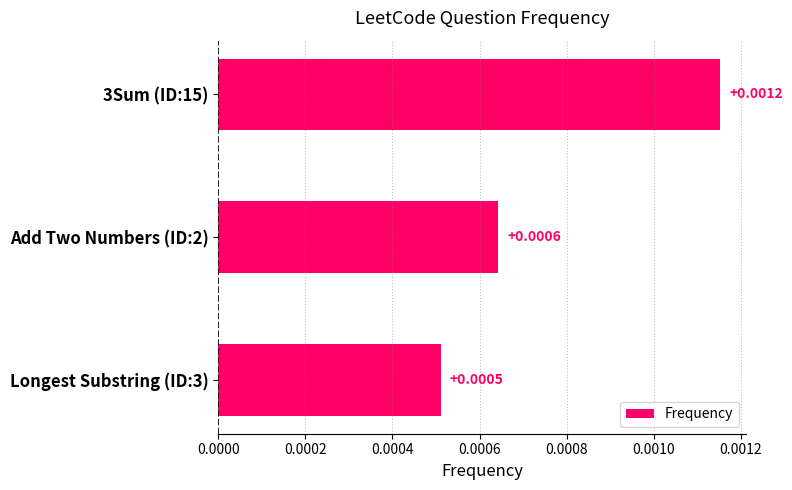

List the labels in order of value, largest first.

3Sum (ID:15), Add Two Numbers (ID:2), Longest Substring (ID:3)